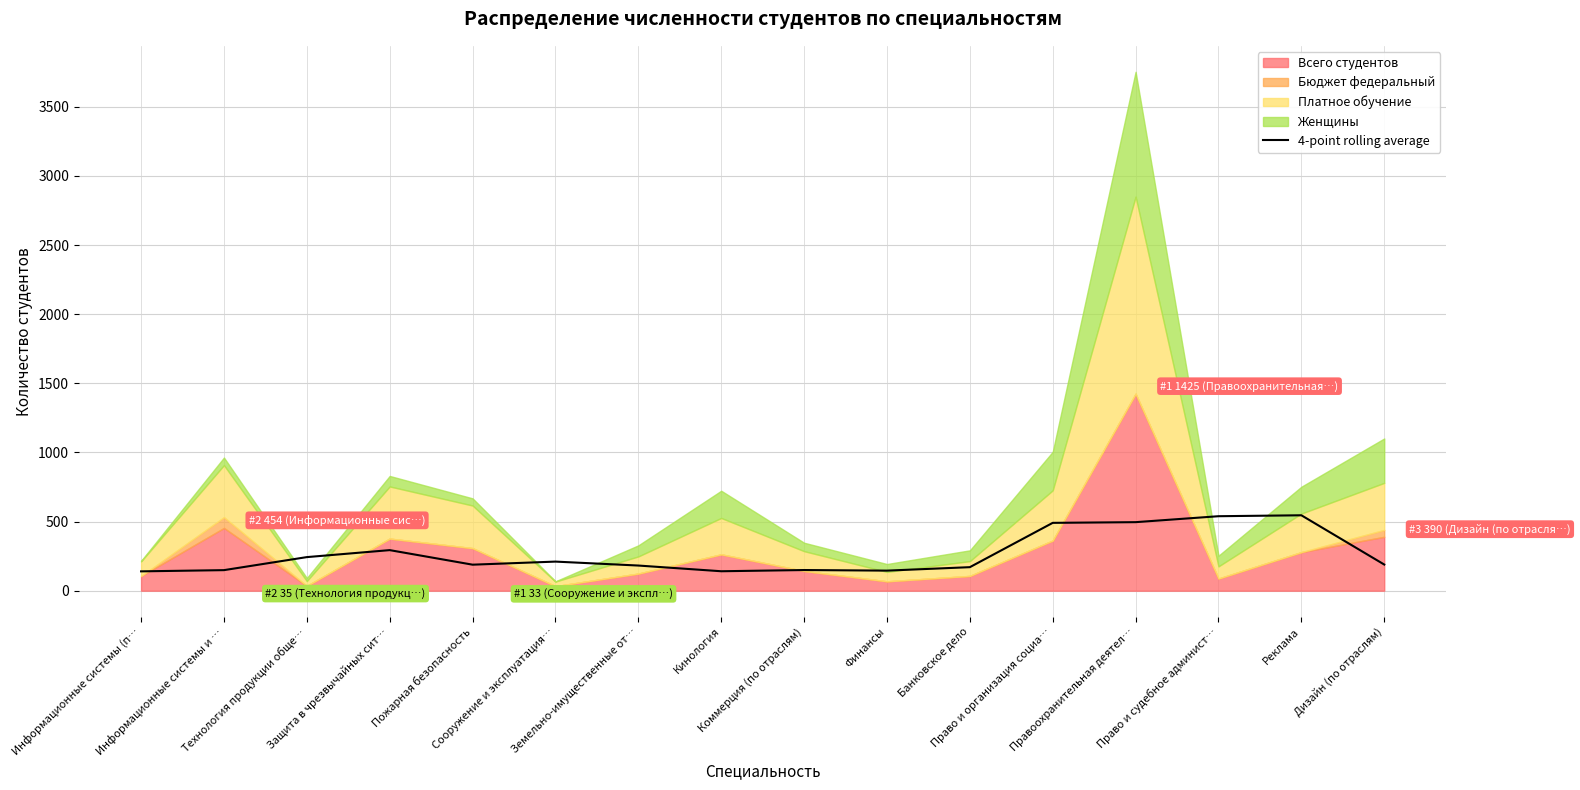

Reading right to left, list all the values displayed in this chart.

189.2	545.5	538.8	495.8	490.8	170.2	145.2	149.5	140.8	182.0	210.5	188.2	293.5	243.0	148.8	140.0